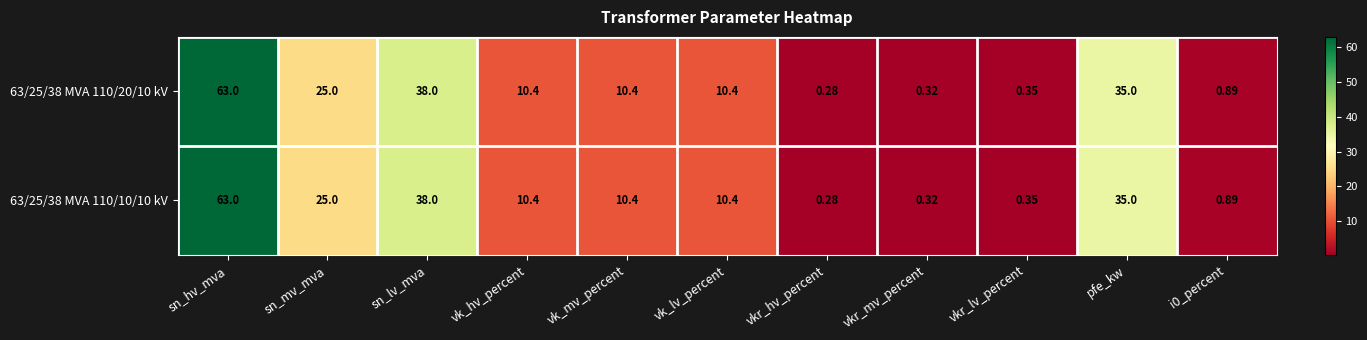

Which category has the lowest value in the 63/25/38 MVA 110/10/10 kV series?

vkr_hv_percent